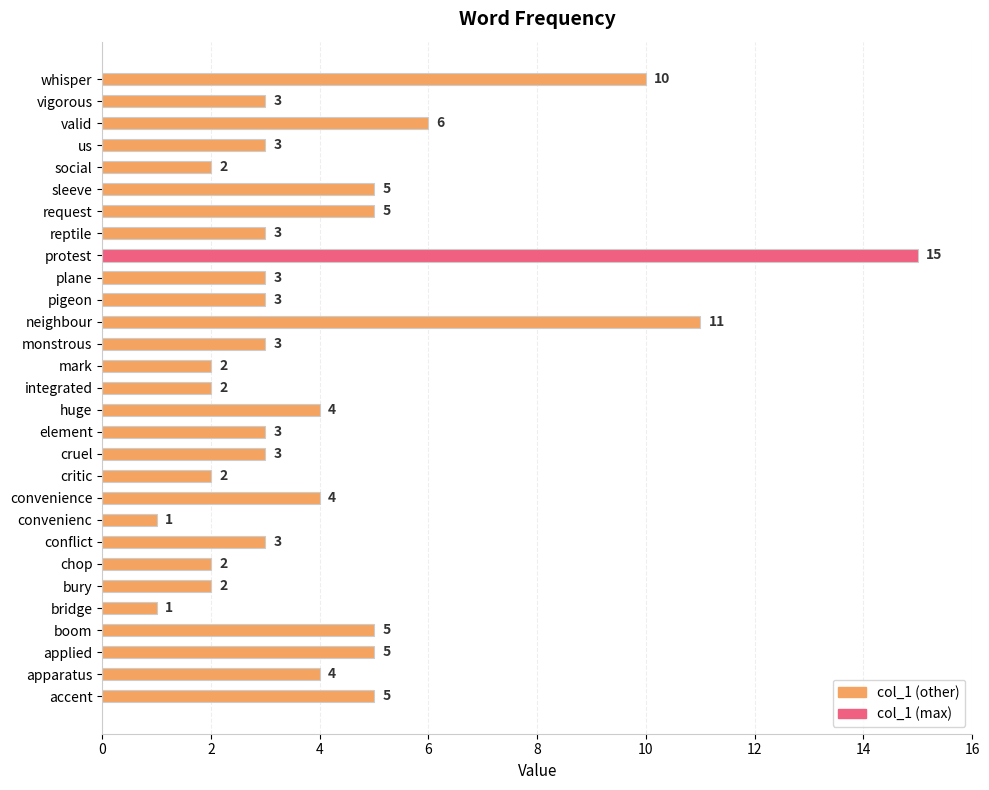

Which has a higher value, valid or element?

valid